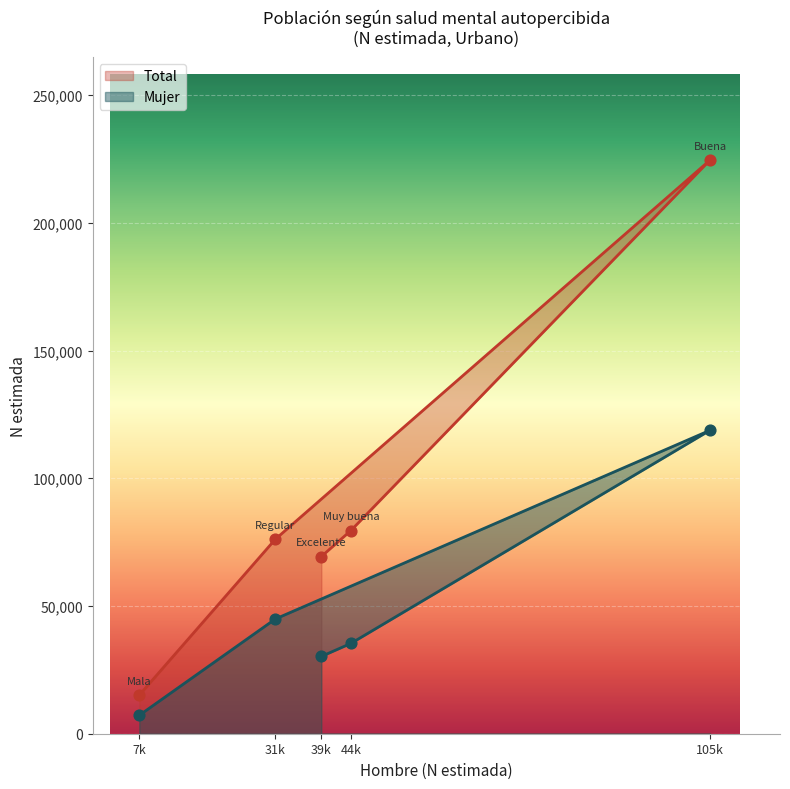

Which series contains the highest Y value?

Total